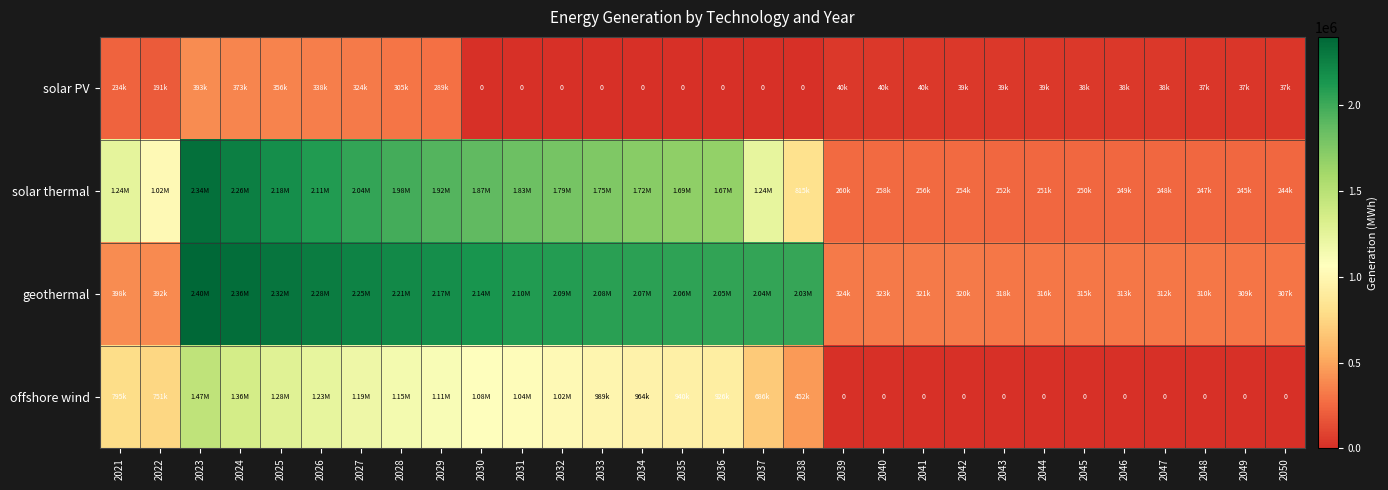

At 2037, list the series in order from largest to smallest.

geothermal, solar thermal, offshore wind, solar PV